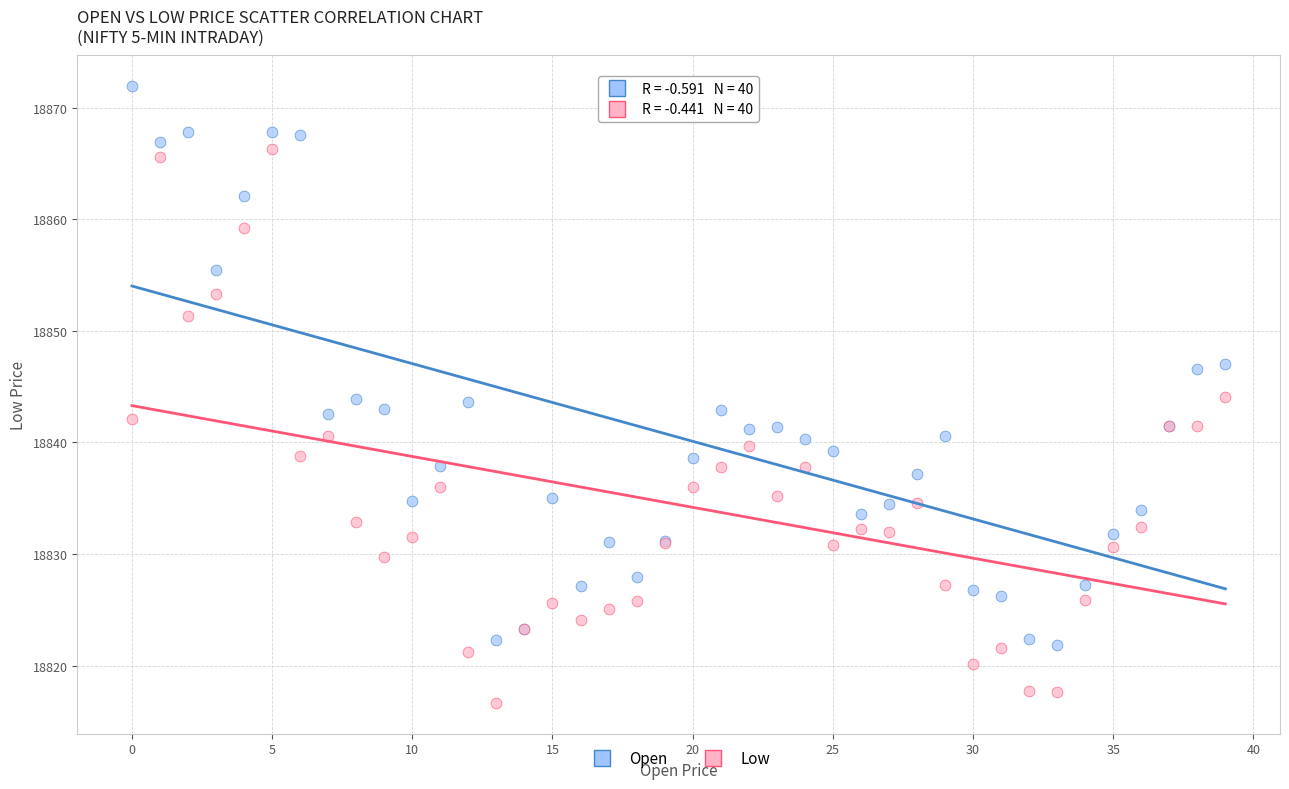

Which series contains the highest Y value?

Open